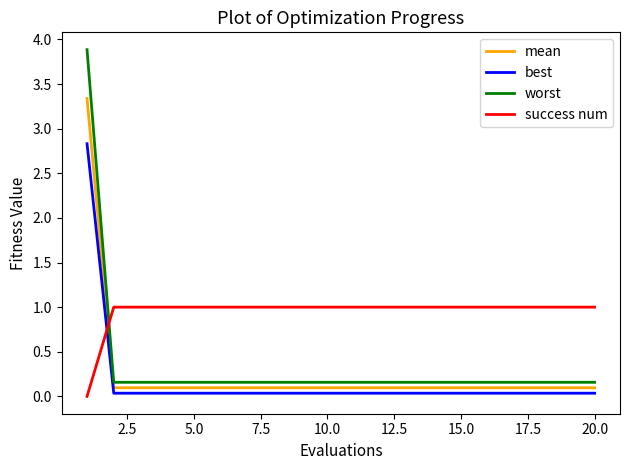

What is the maximum value for worst?

3.9